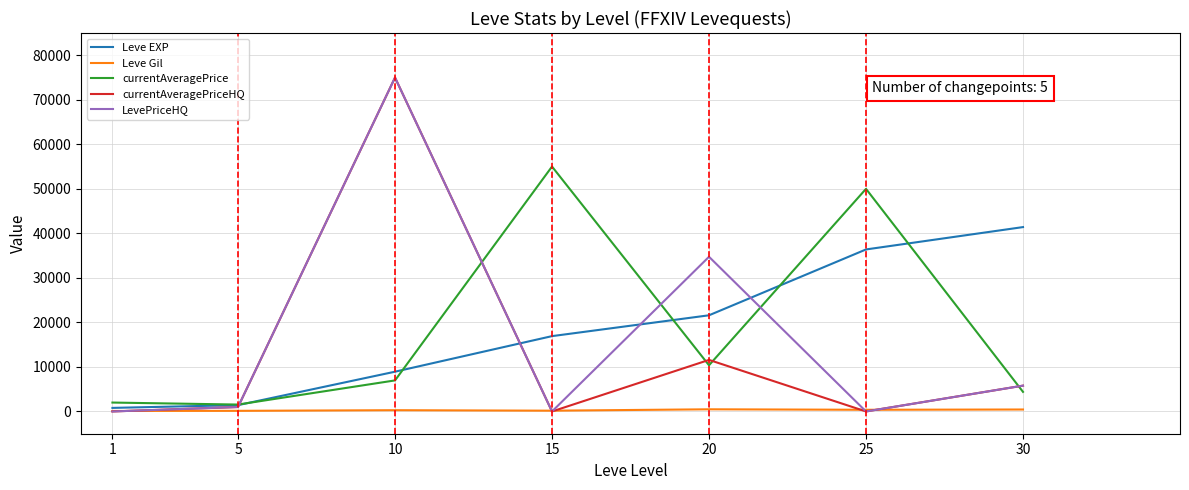

What are all the series names shown in the legend?

Leve EXP, Leve Gil, currentAveragePrice, currentAveragePriceHQ, LevePriceHQ